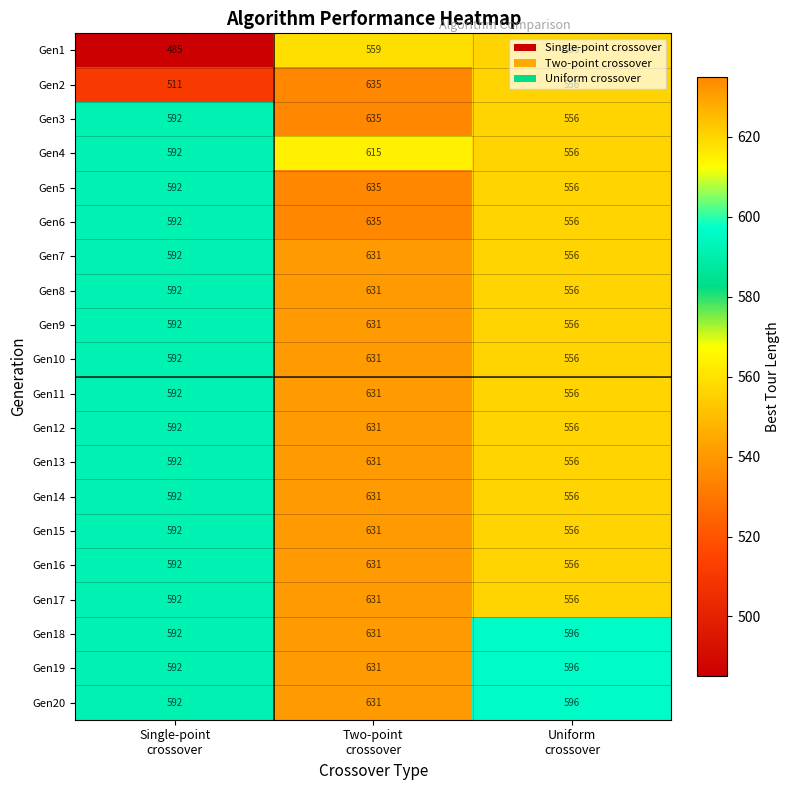

What is the difference between the maximum and minimum values in the Gen6 series?

79